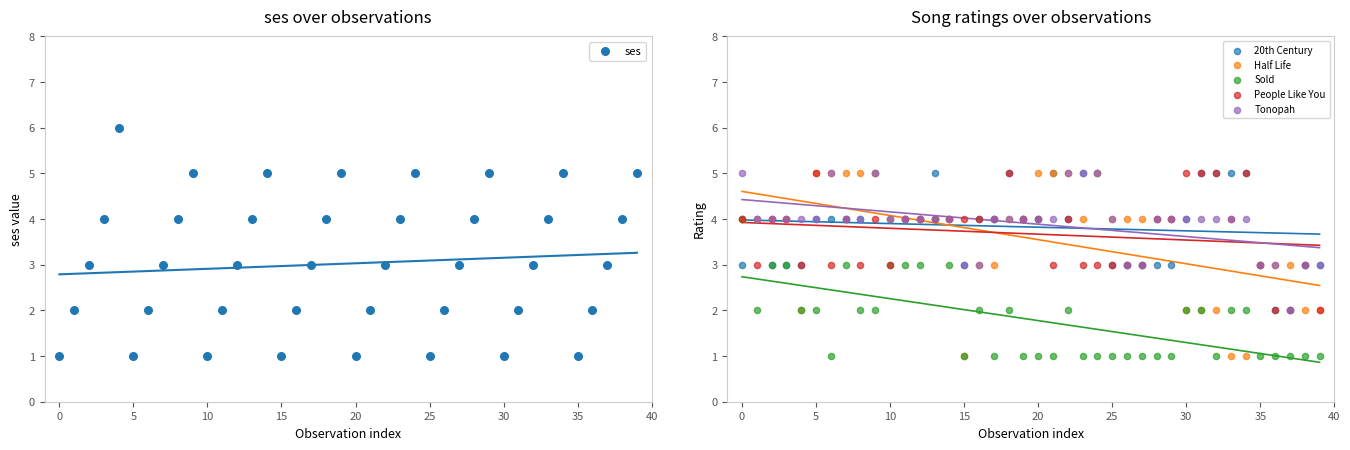

What are all the series names shown in the legend?

ses, 20th Century, Half Life, Sold, People Like You, Tonopah